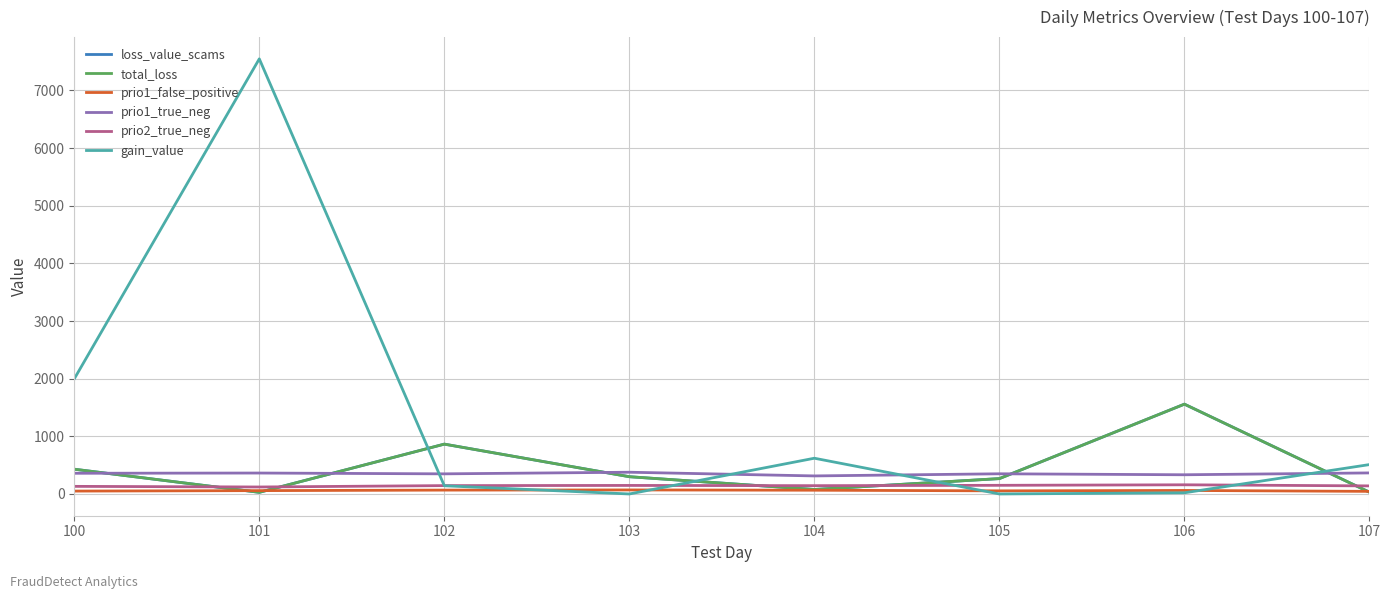

The value of prio2_true_neg at 101 is 39.6. True or false?

False